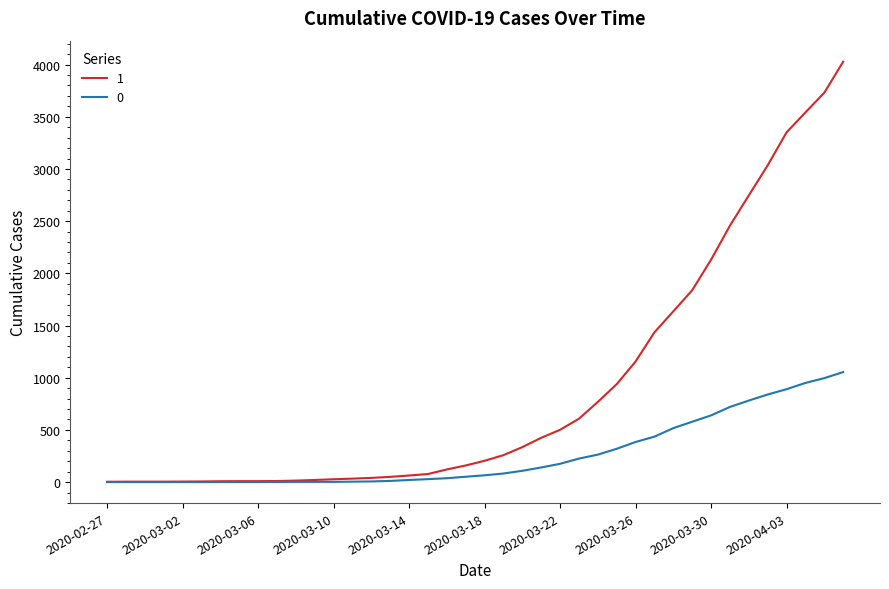

Rank the series by their average value, from highest to lowest.

1, 0